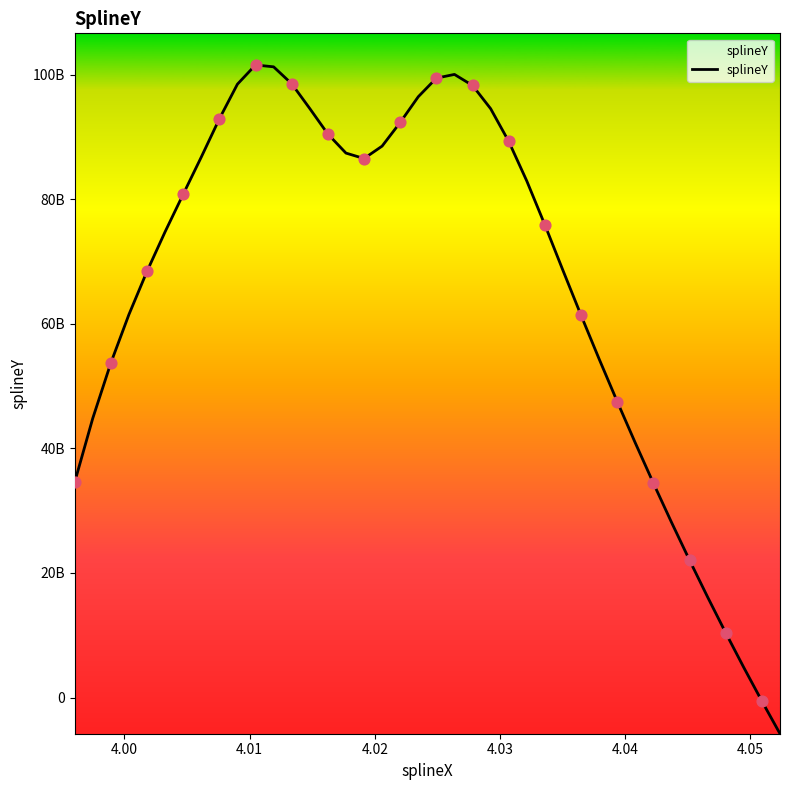

Is this an area chart (filled region under the line)?

Yes